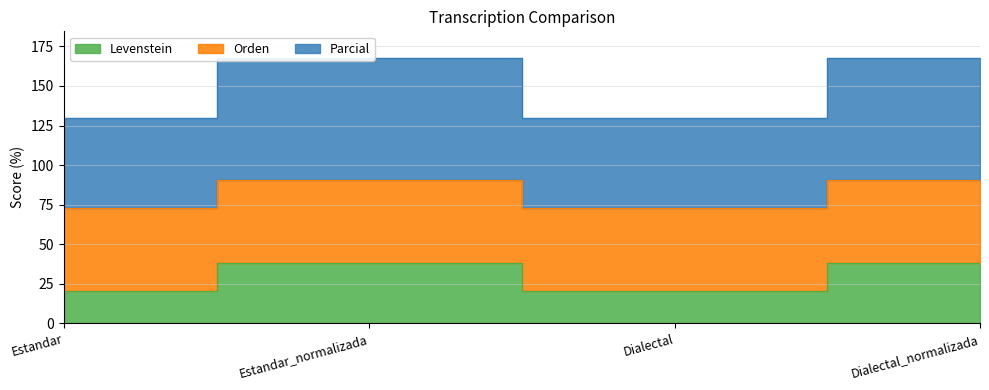

What is the difference between the maximum and second lowest values in the Parcial series?

17.2